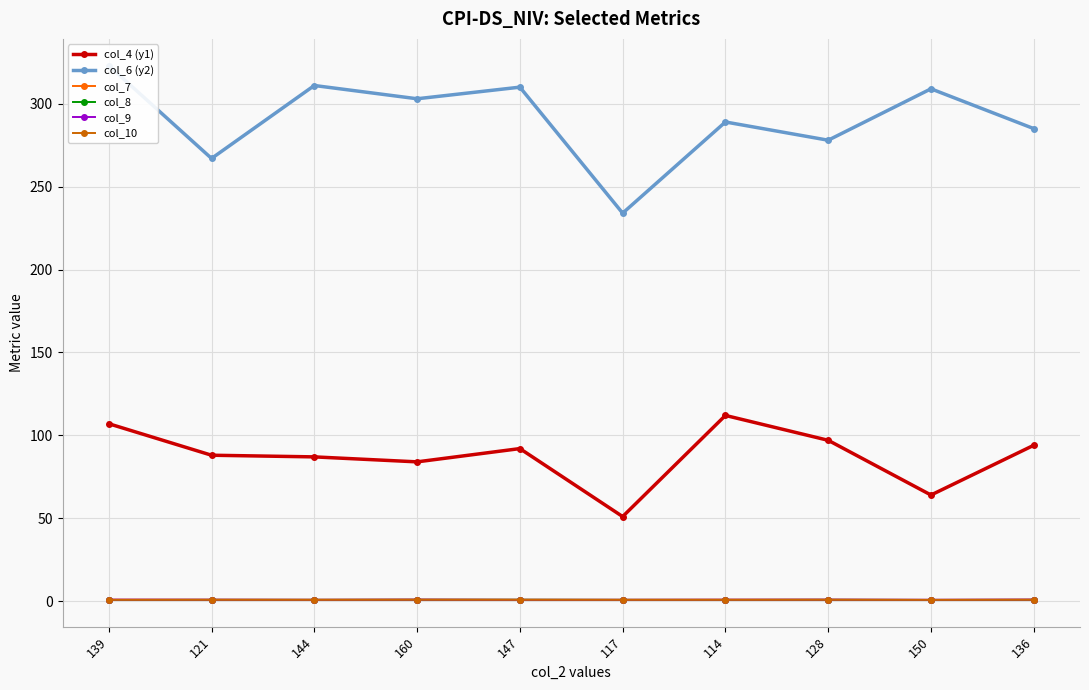

At which category does the chart reach its minimum across all series?

139